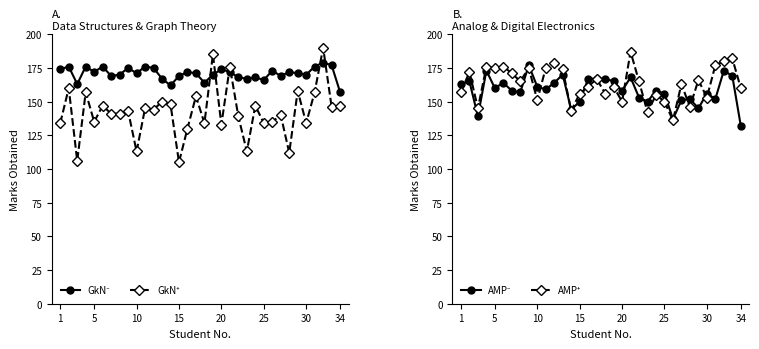

What is the value of the GkN⁺ point at the 6th from the left?

147